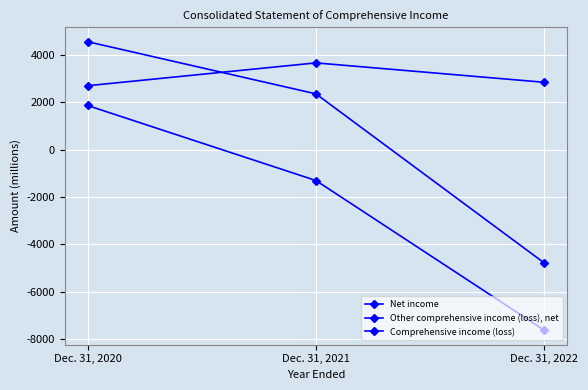

At which label does Other comprehensive income (loss), net reach its minimum?

Dec. 31, 2022